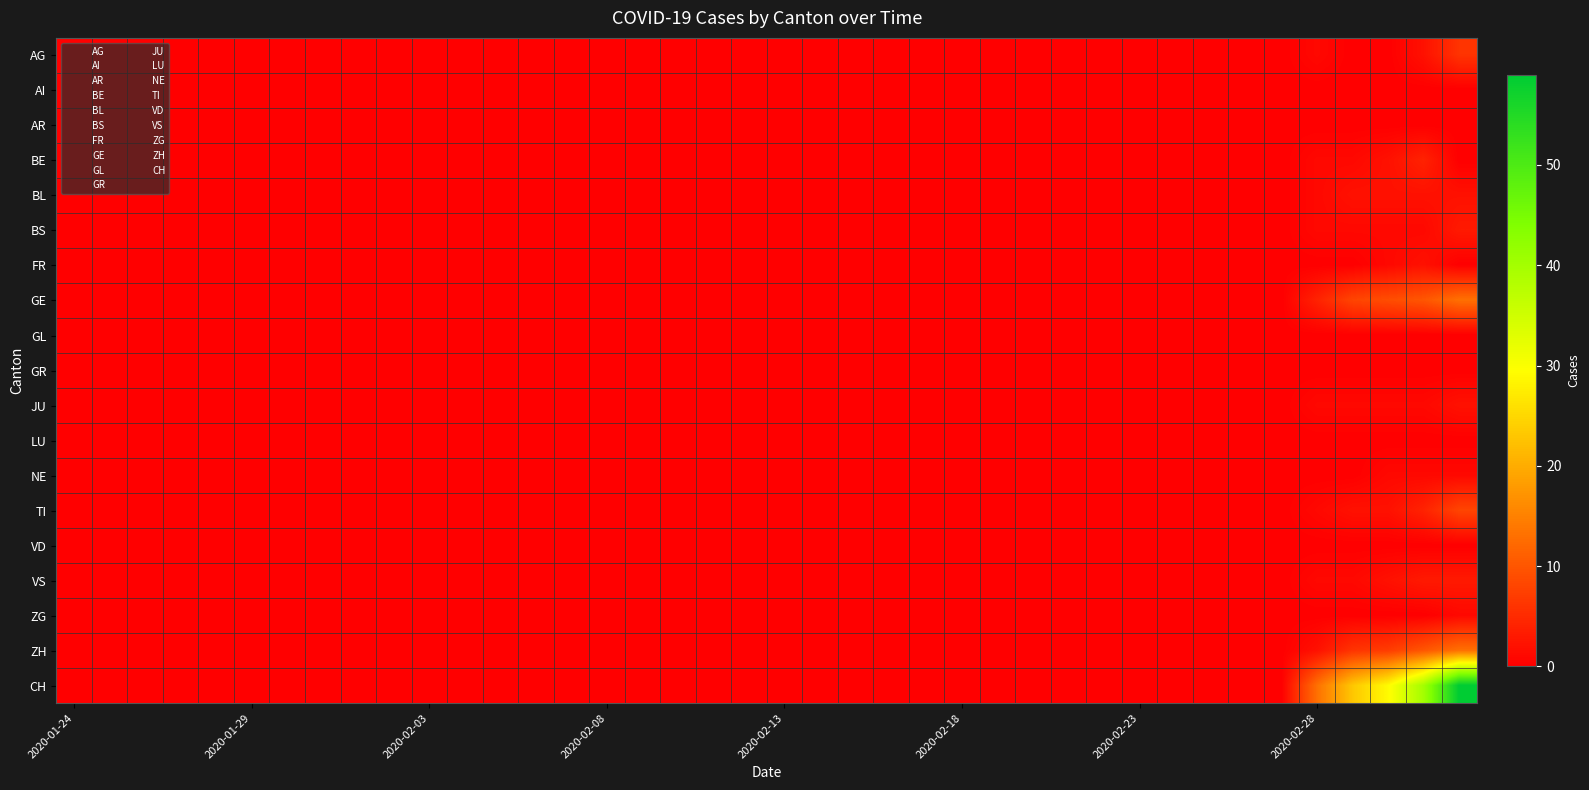

At how many categories does at least one series exceed 50?

1